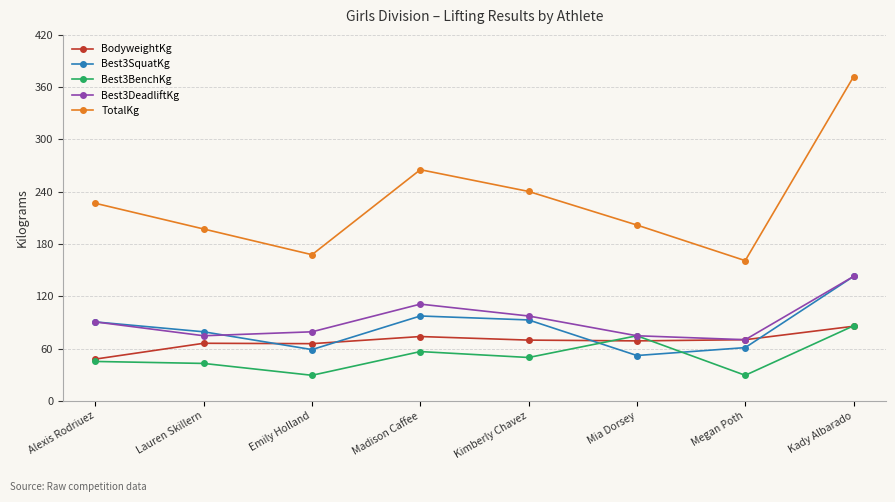

Which category has the highest value in the TotalKg series?

Kady Albarado